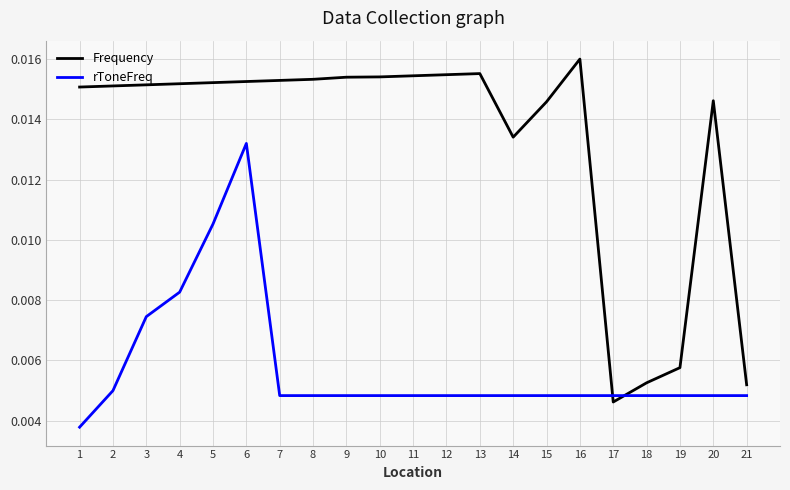

What is the sum of all rToneFreq values?

0.1